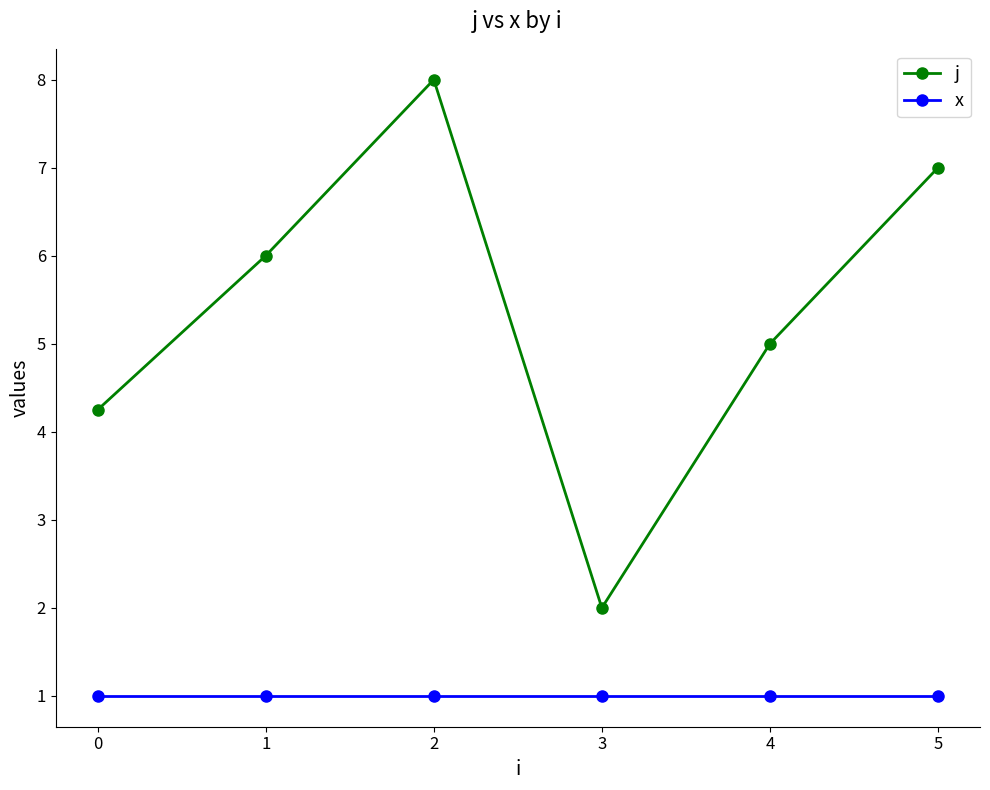

True or false: x and j intersect in this chart.

False